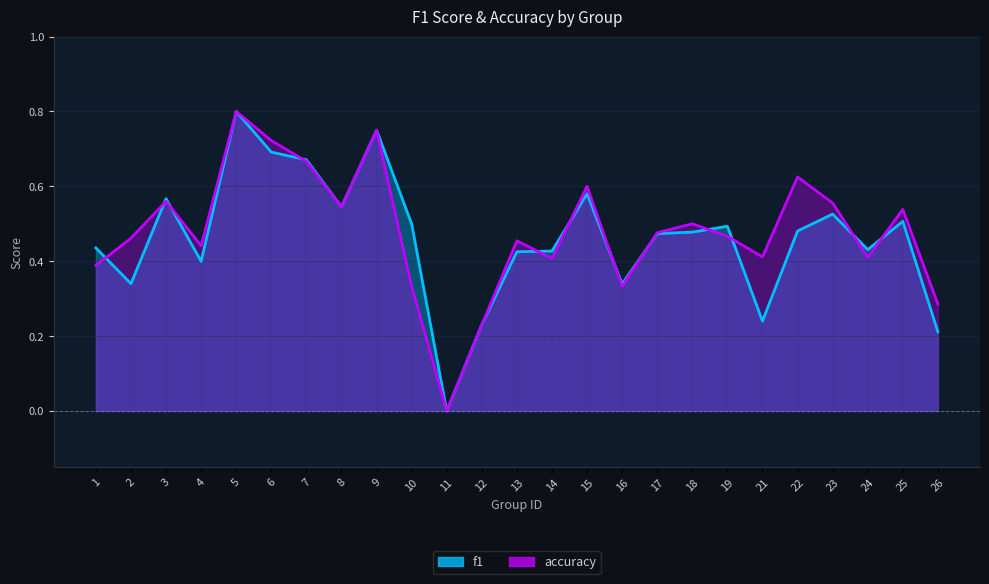

Which has a higher value, 16 or 14?

14